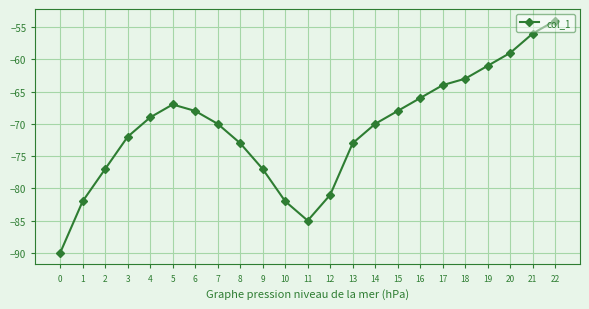

Is it true that the value at 3 is -72?

True